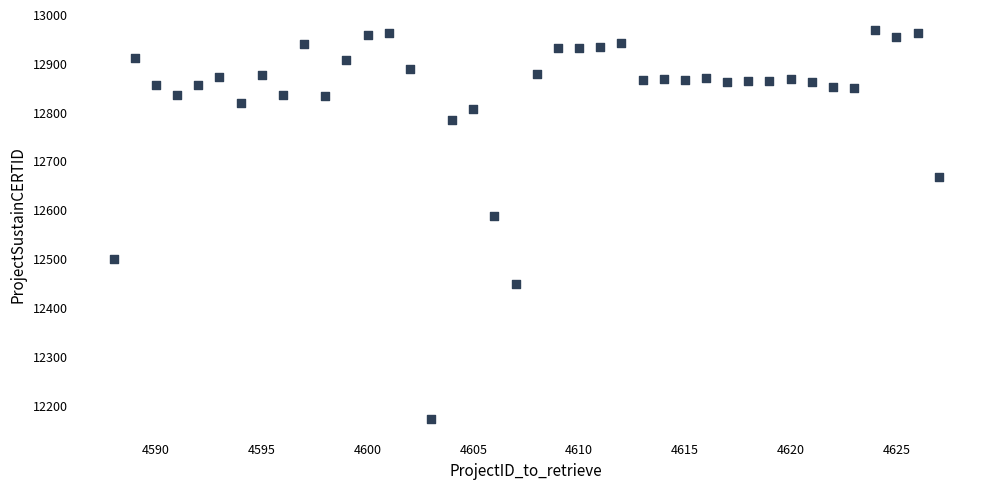

What Y value in the scatter plot is closest to 12570?

12588